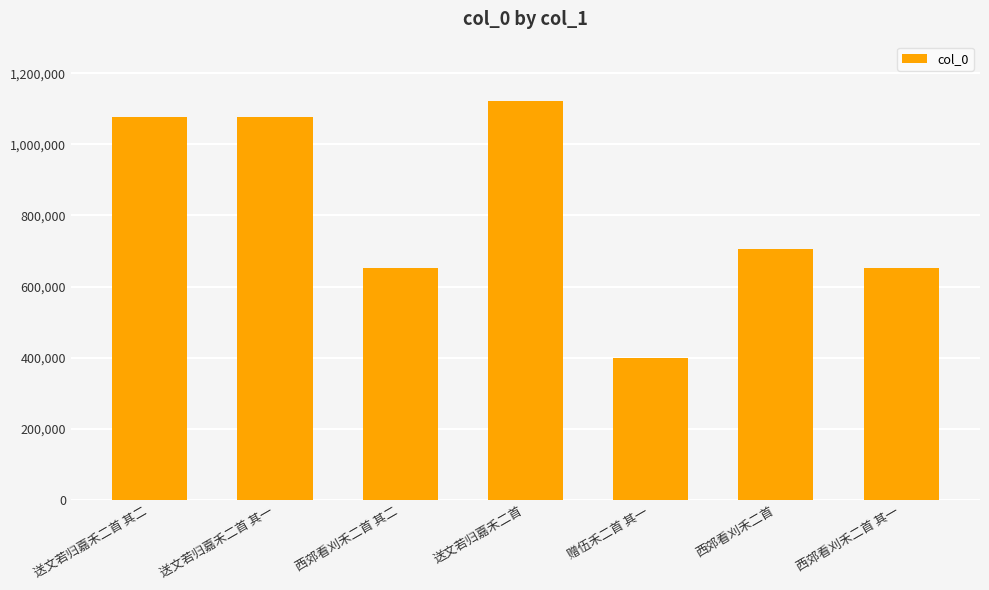

At which category does the chart reach its peak across all series?

送文若归嘉禾二首